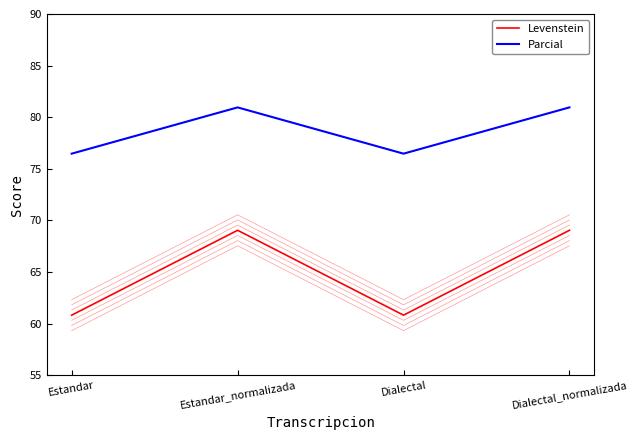

List the series in order of their overall mean, lowest first.

Levenstein, Parcial